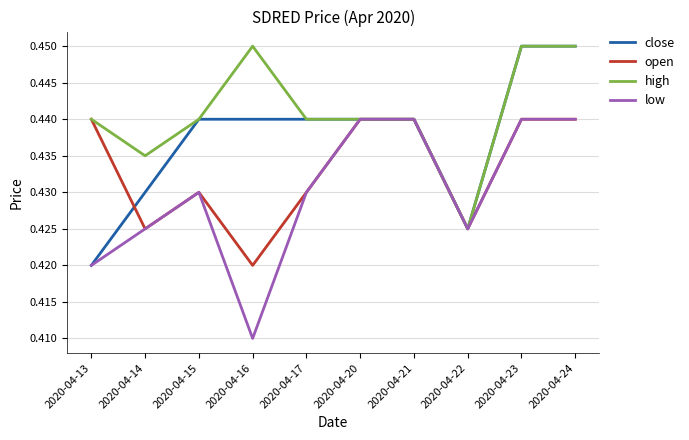

Does the chart have visible grid lines?

Yes